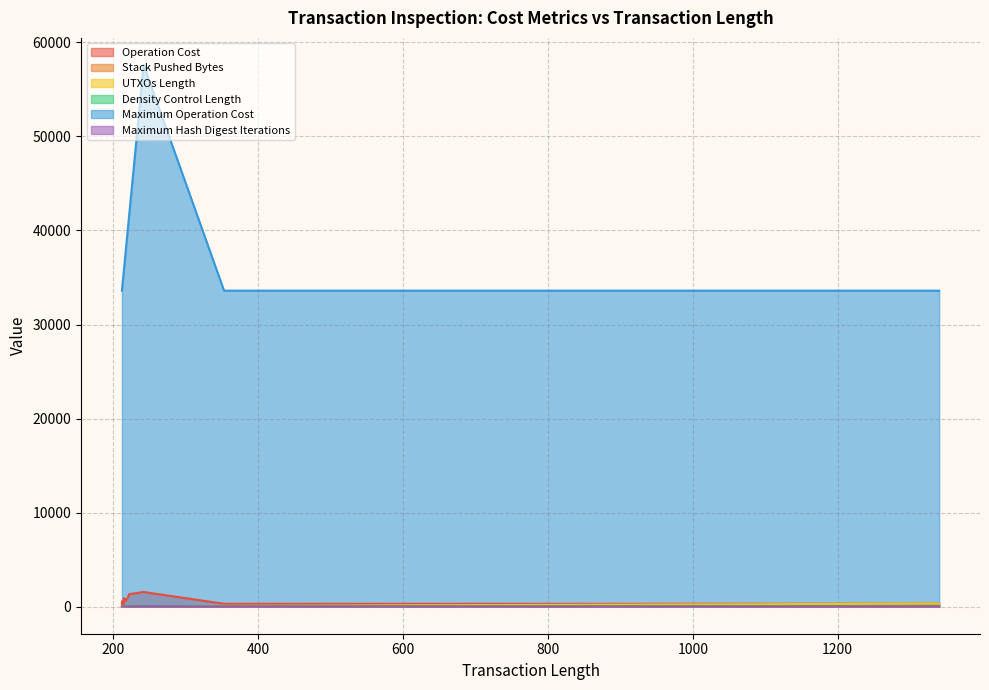

At which category does UTXOs Length reach its first local valley?

214